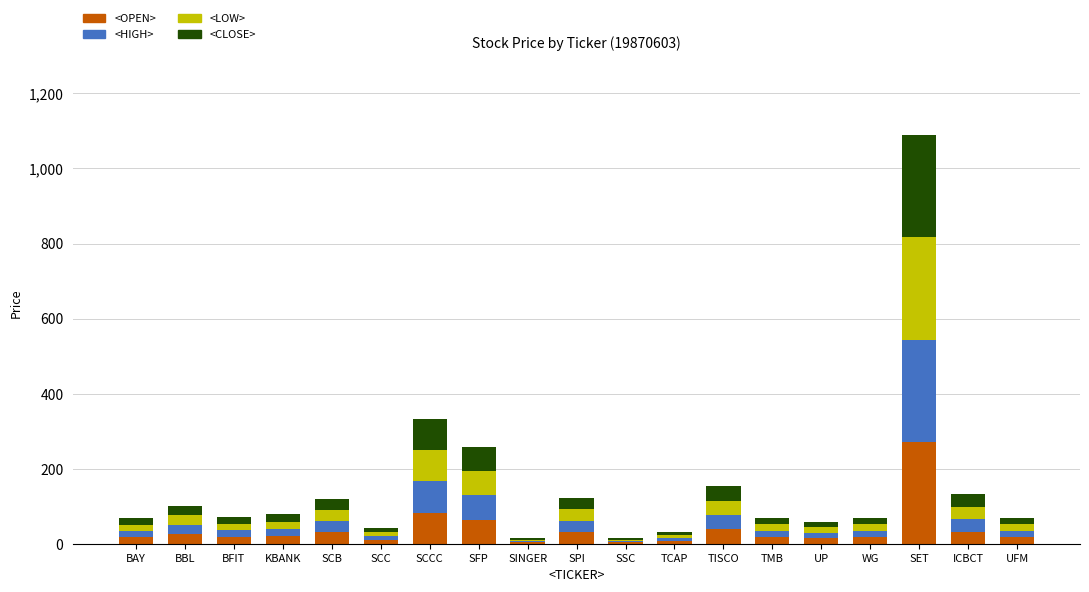

At which category is the sum across all series the highest?

SET